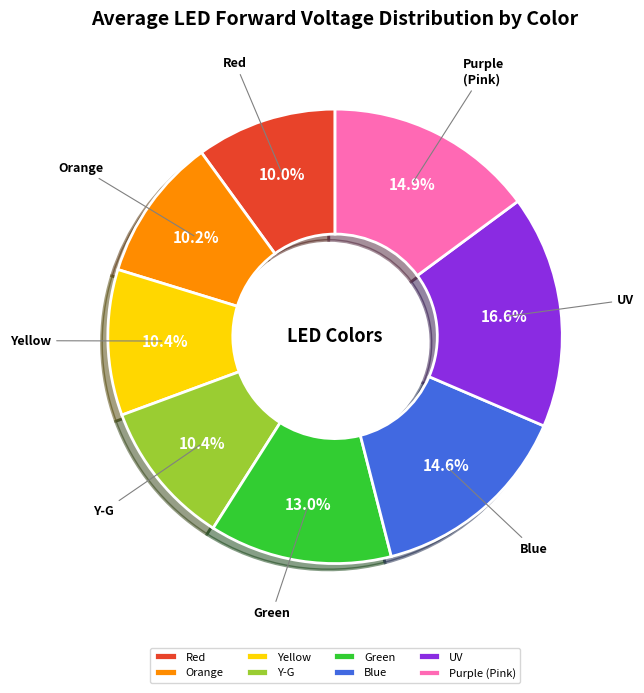

What percentage do UV and Orange together represent?

26.8%